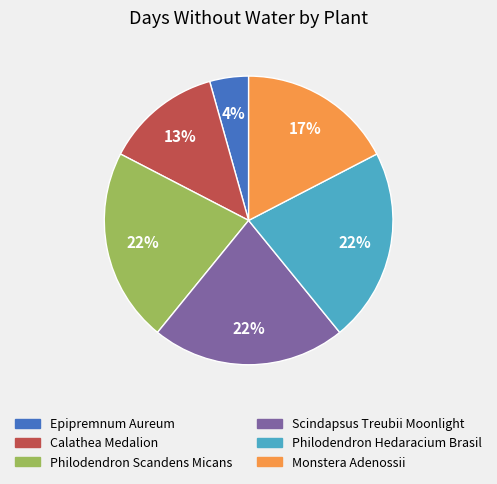

True or false: Scindapsus Treubii Moonlight accounts for 33% of the total.

False